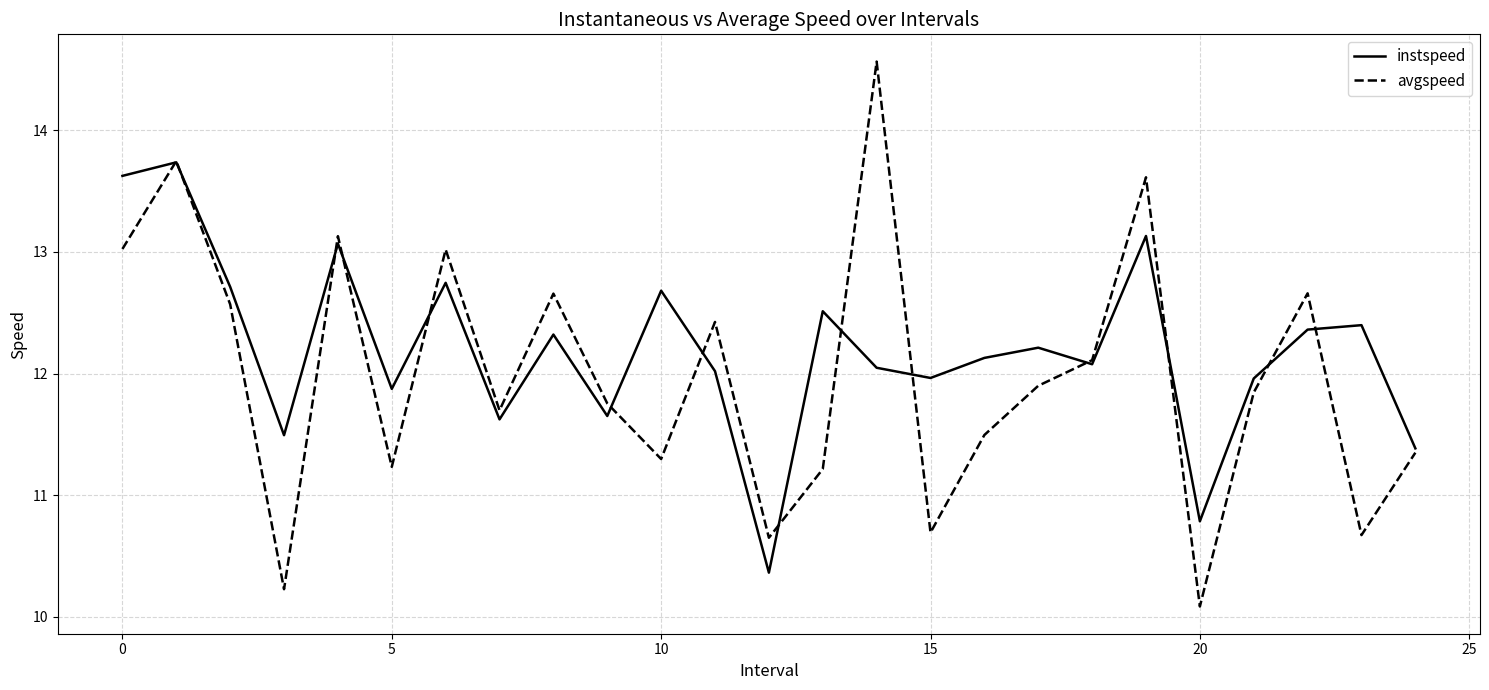

What is the lowest value of the instspeed series?

10.4